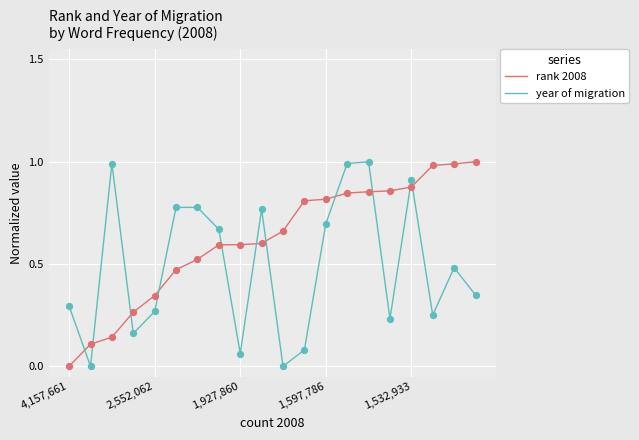

List the series in order of their overall mean, highest first.

rank 2008, year of migration